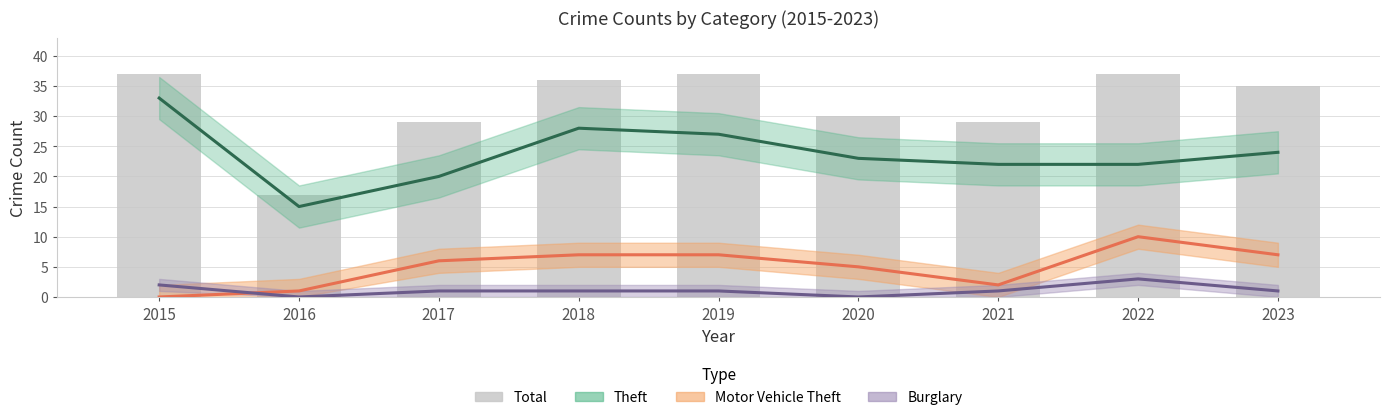

Reading right to left, transcribe all the data shown in this chart.

Theft: 24	22	22	23	27	28	20	15	33
Motor Vehicle Theft: 7	10	2	5	7	7	6	1	0
Burglary: 1	3	1	0	1	1	1	0	2
Total: 35	37	29	30	37	36	29	17	37